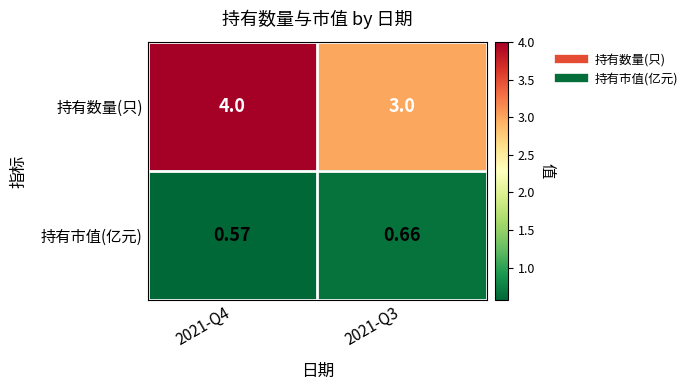

Which series has the largest total across all categories?

持有数量(只)